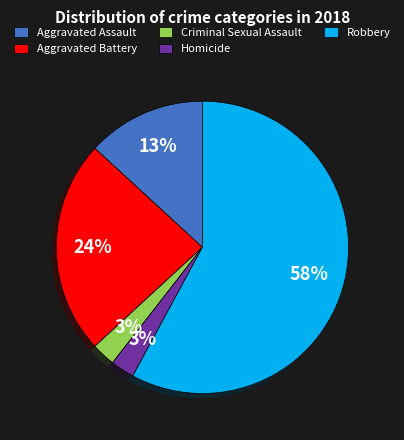

To the nearest percent, what is the average slice percentage?

20%